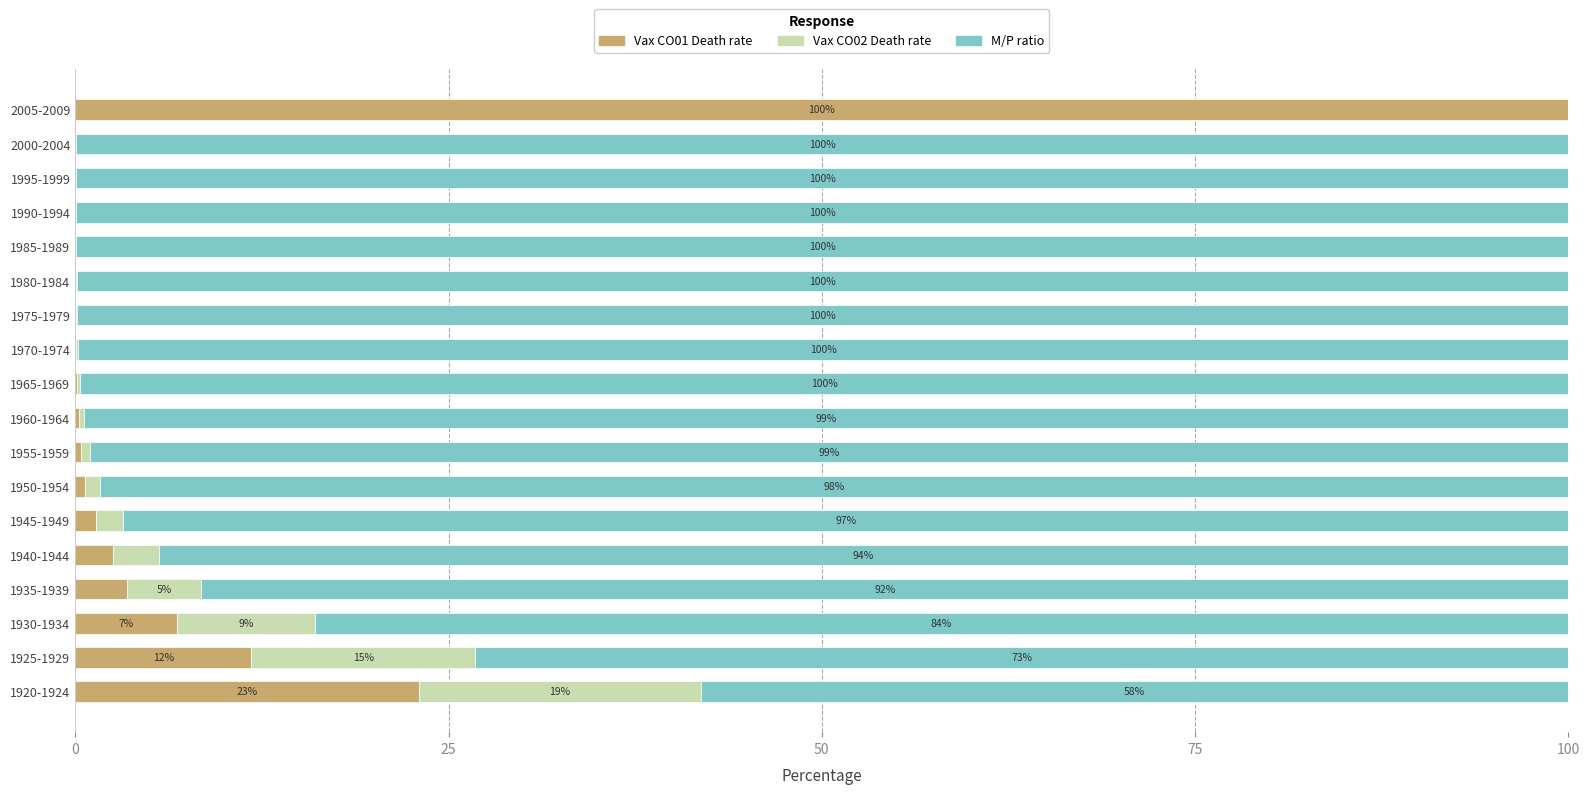

Count the number of categories in the chart.

18